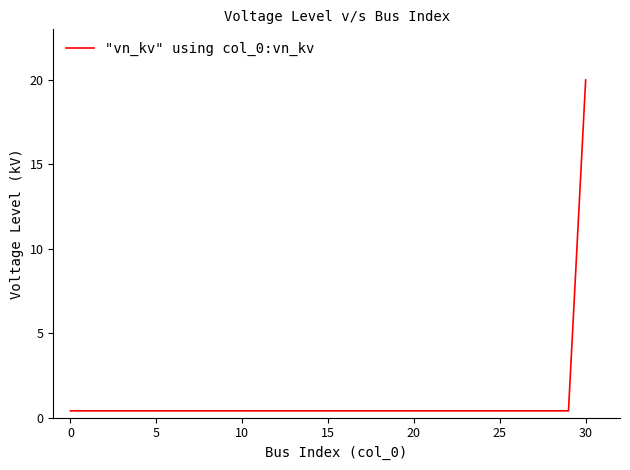

What is the maximum value shown in the chart?

20.0